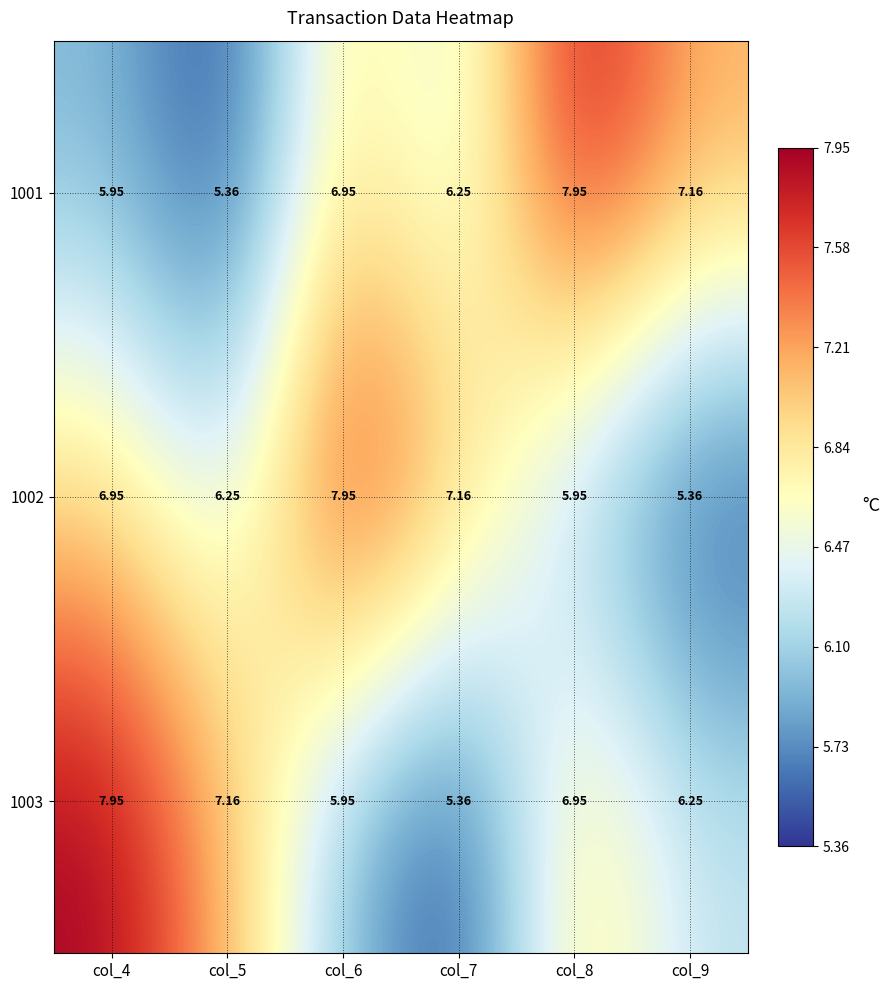

What is the difference between the highest and lowest values at col_9?

1.8